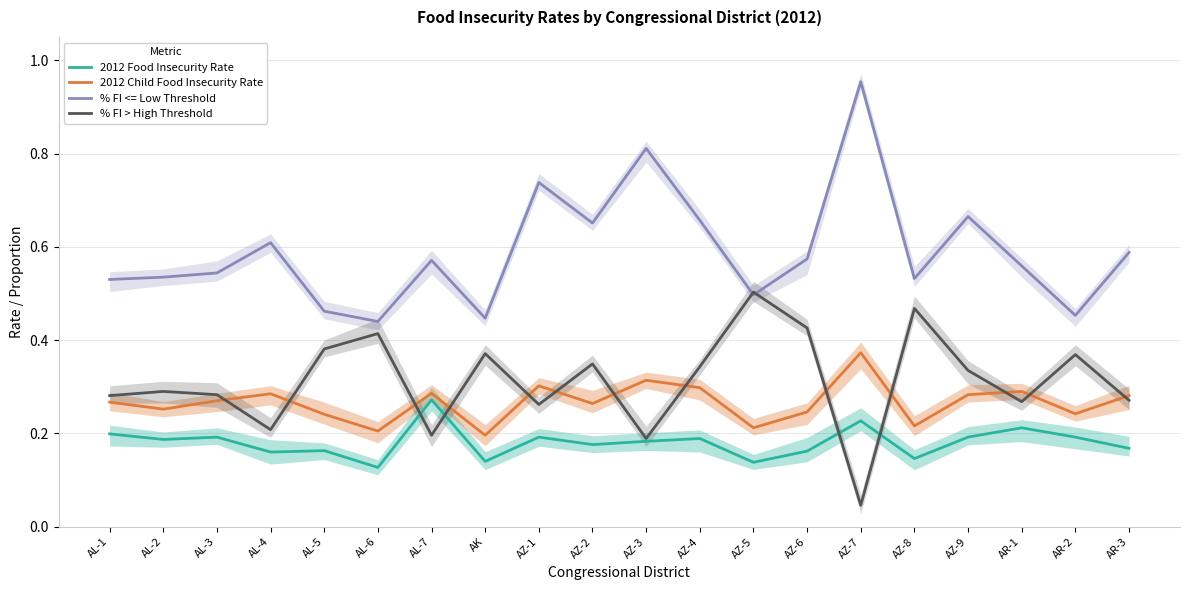

True or false: % FI > High Threshold has a value of 0.3 at AZ-8.

False